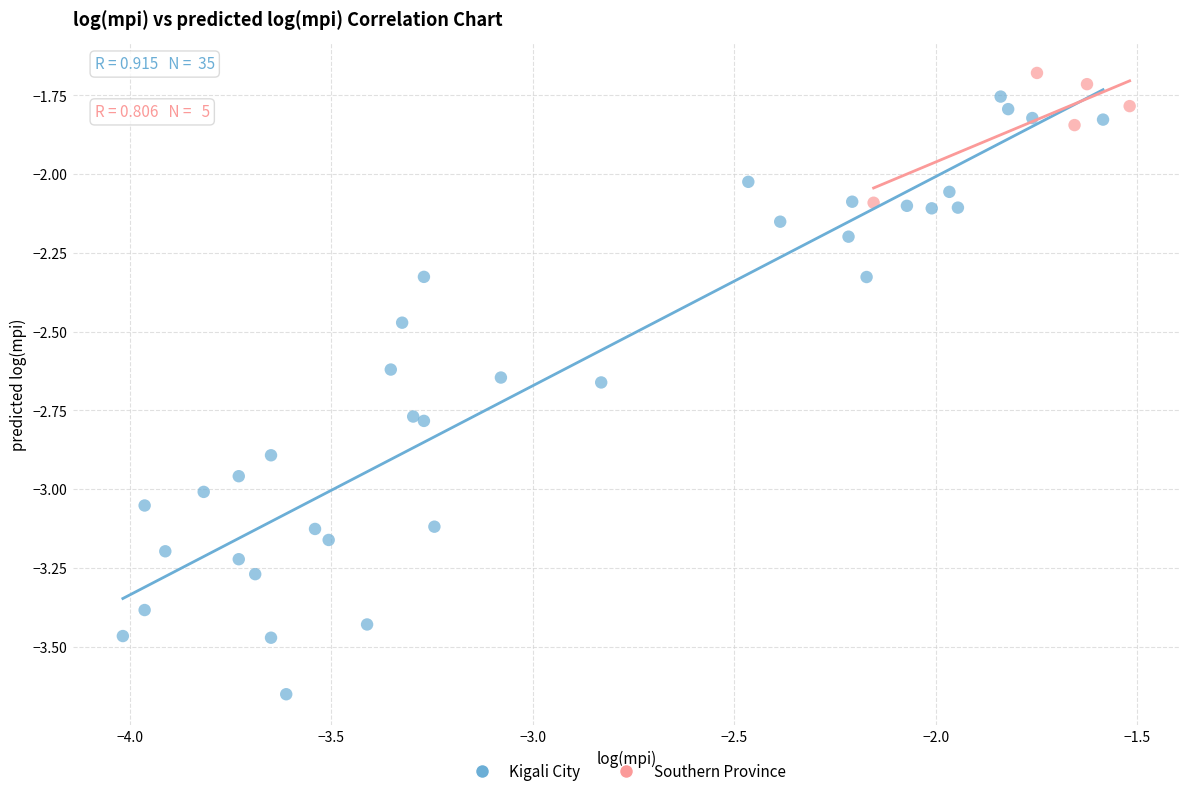

Which series reaches the minimum Y coordinate?

Kigali City